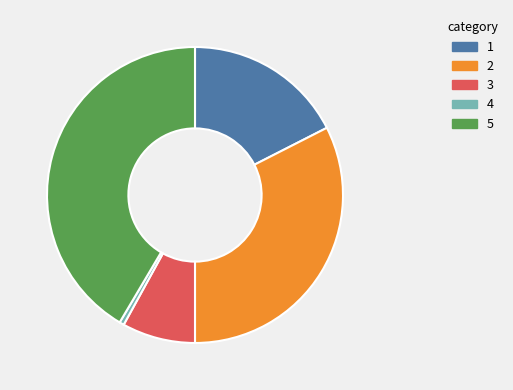

Is there a majority slice in this chart?

No